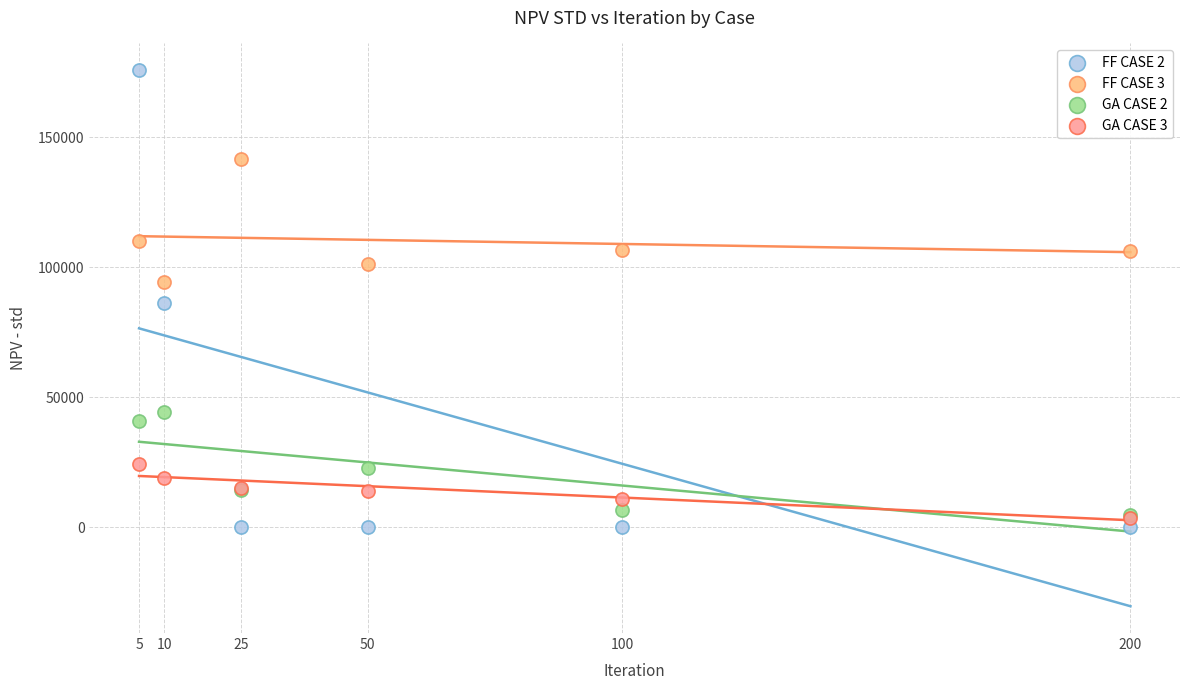

What are all the series names shown in the legend?

FF CASE 2, FF CASE 3, GA CASE 2, GA CASE 3